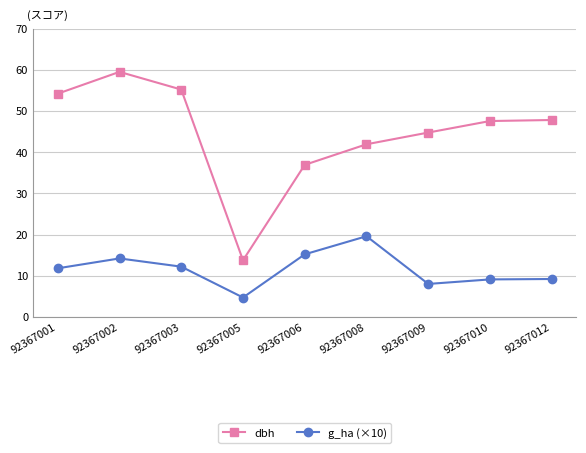

Which category has the highest value across all series?

92367002